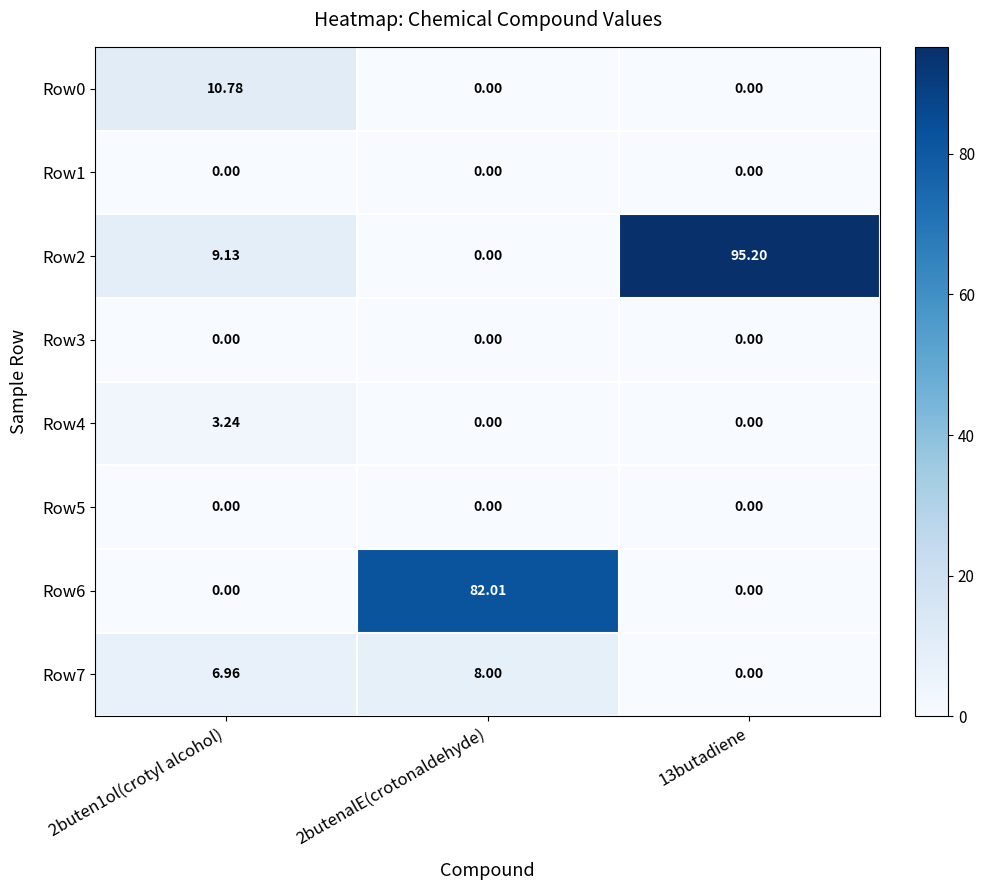

Count the number of data series in this chart.

8